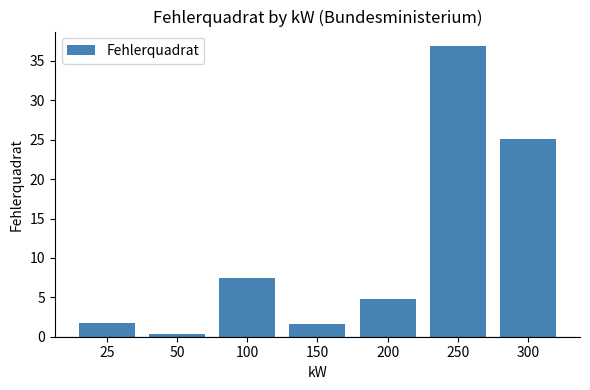

What is the greatest value displayed?

36.9